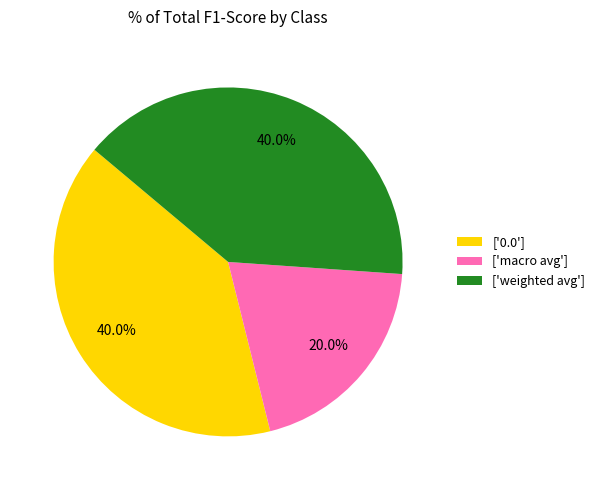

Which category has the smallest portion of the pie?

['macro avg']